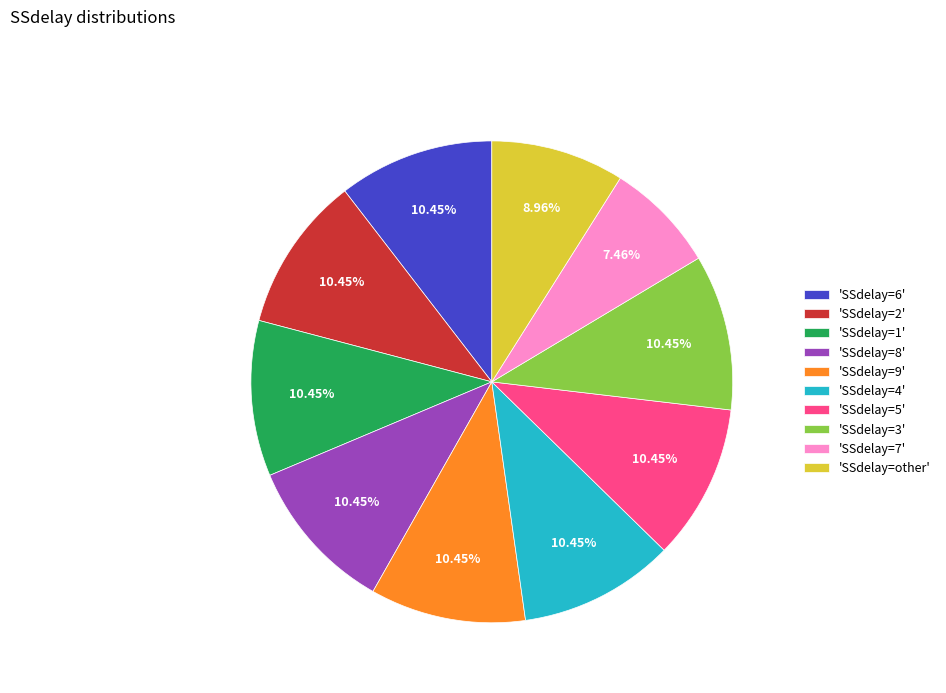

Do 'SSdelay=9' and 'SSdelay=2' together represent more than half of the pie?

No